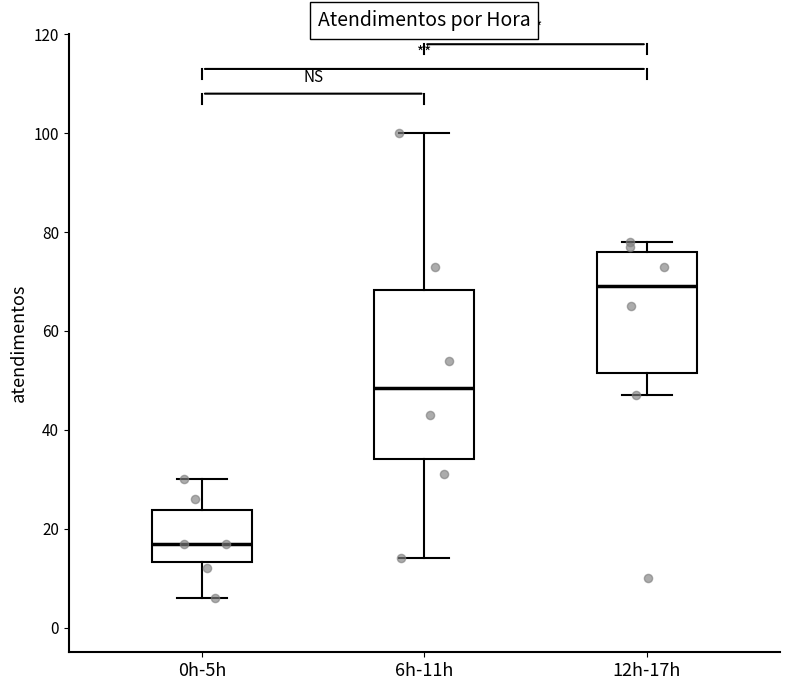

Reading left to right, transcribe this box plot: for each box, give where its median line is, the range the box spans, and where its two whiskers end, as read against the y-axis. The values are not printed on the chart, so give them approximately, as read against the axis.

0h-5h: median 18, box 14 to 24, whiskers 6 to 30
6h-11h: median 48, box 34 to 68, whiskers 14 to 100
12h-17h: median 70, box 52 to 76, whiskers 48 to 78